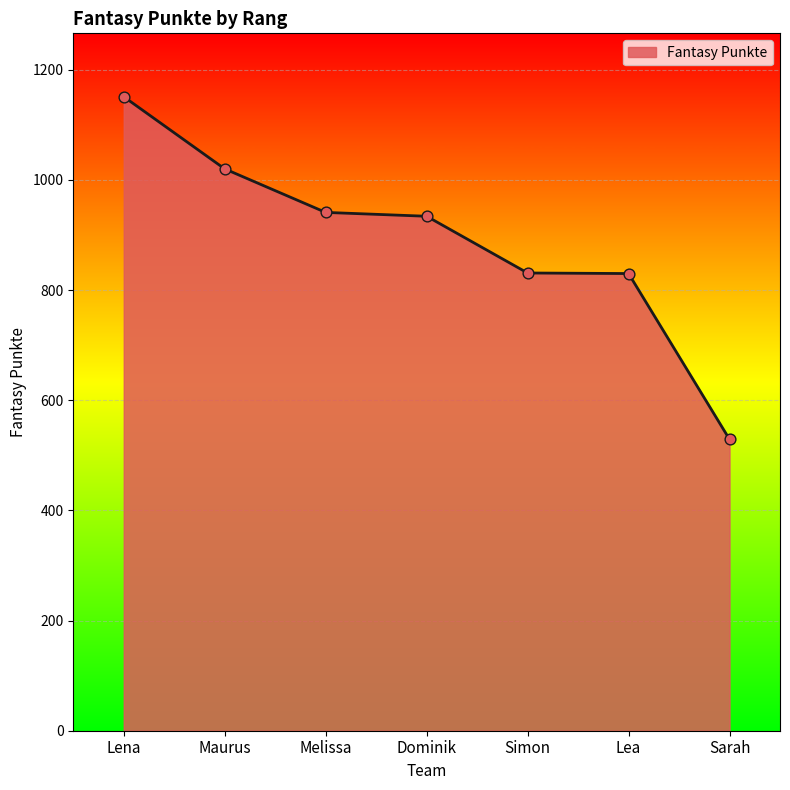

What is the change in value from Lena to Sarah?

-622